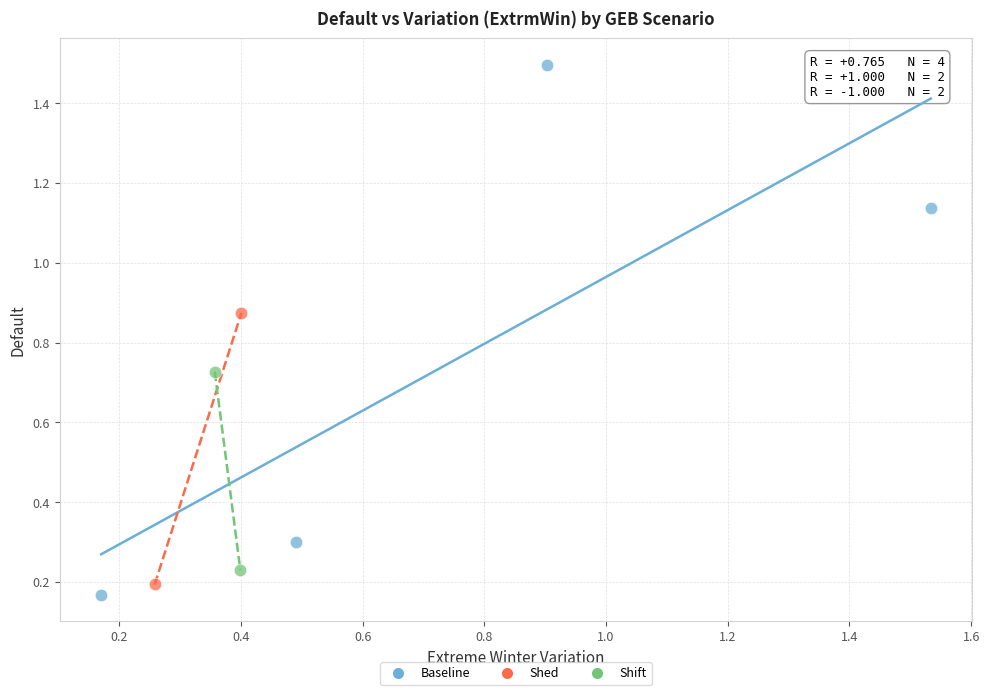

What are all the series names shown in the legend?

Baseline, Shed, Shift